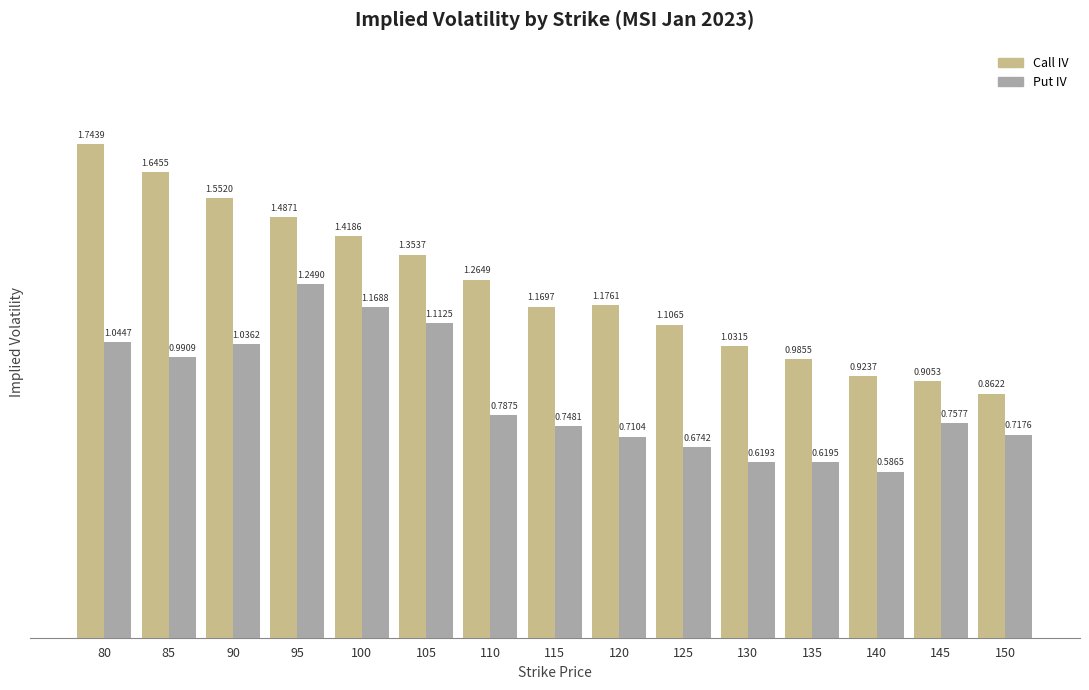

What is the sum of the Call IV values at 95 and 115?

2.7